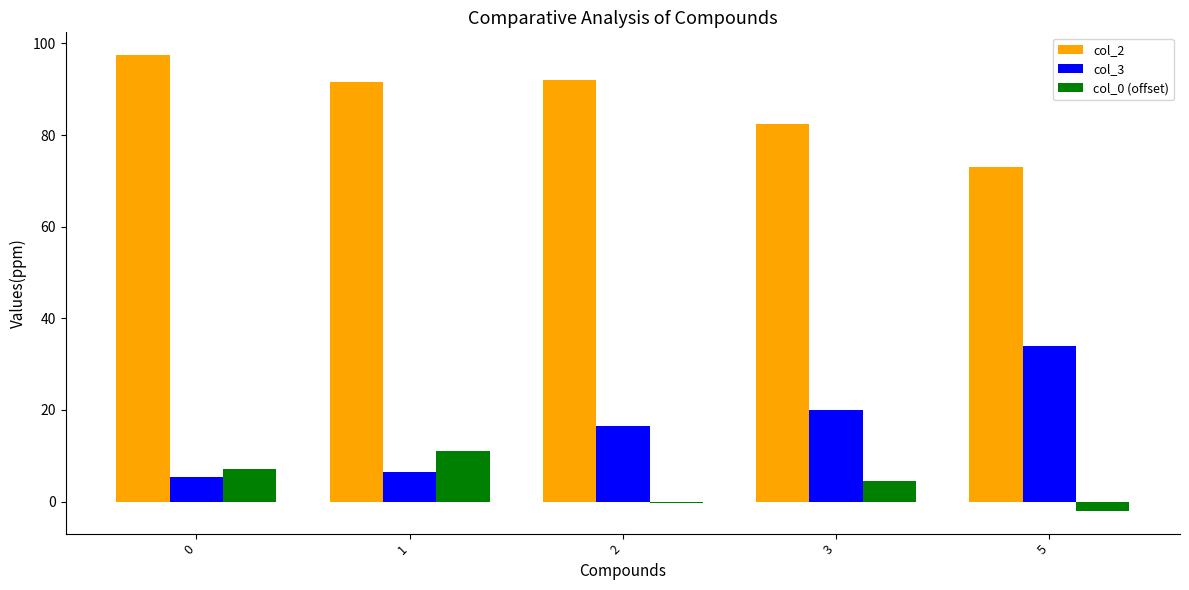

Is the value of col_0 (offset) at 0 greater than the value of col_2 at 1?

No